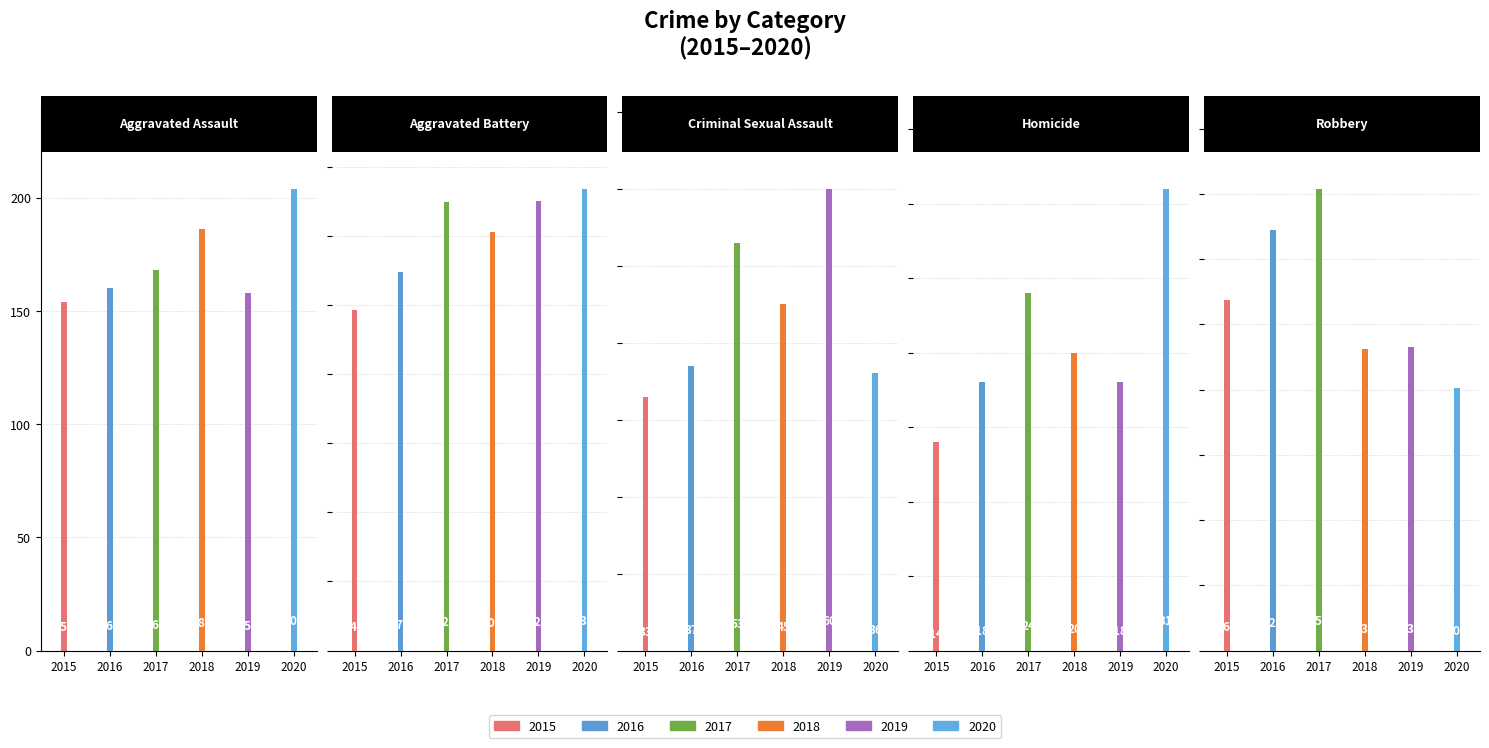

What is the value of the 2017 bar at the 1st from the left?

168